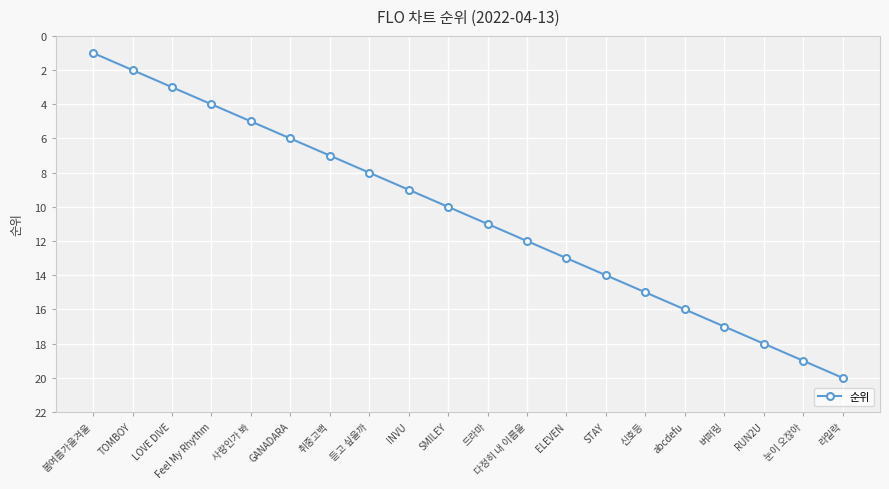

Reading left to right, extract all data points from this chart.

1	2	3	4	5	6	7	8	9	10	11	12	13	14	15	16	17	18	19	20